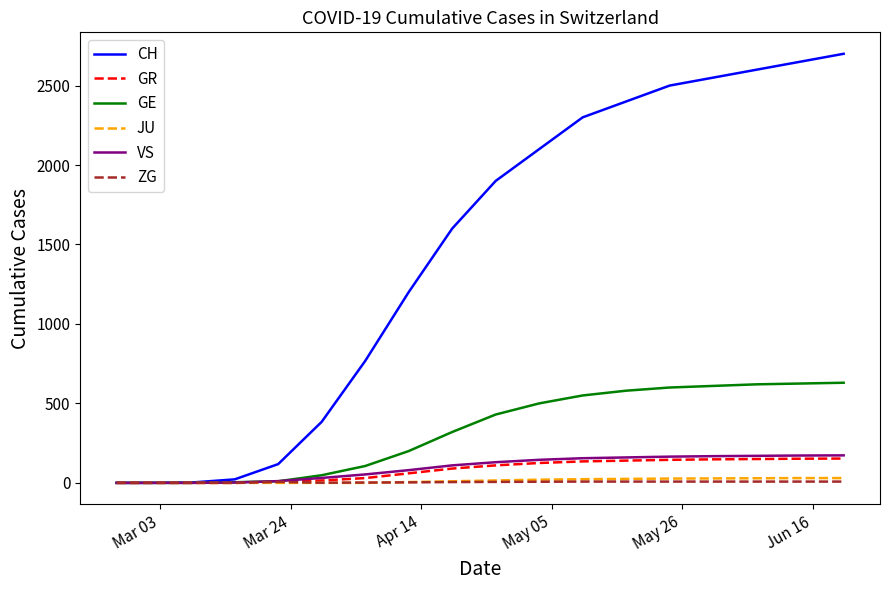

Which series has the widest spread of values?

CH